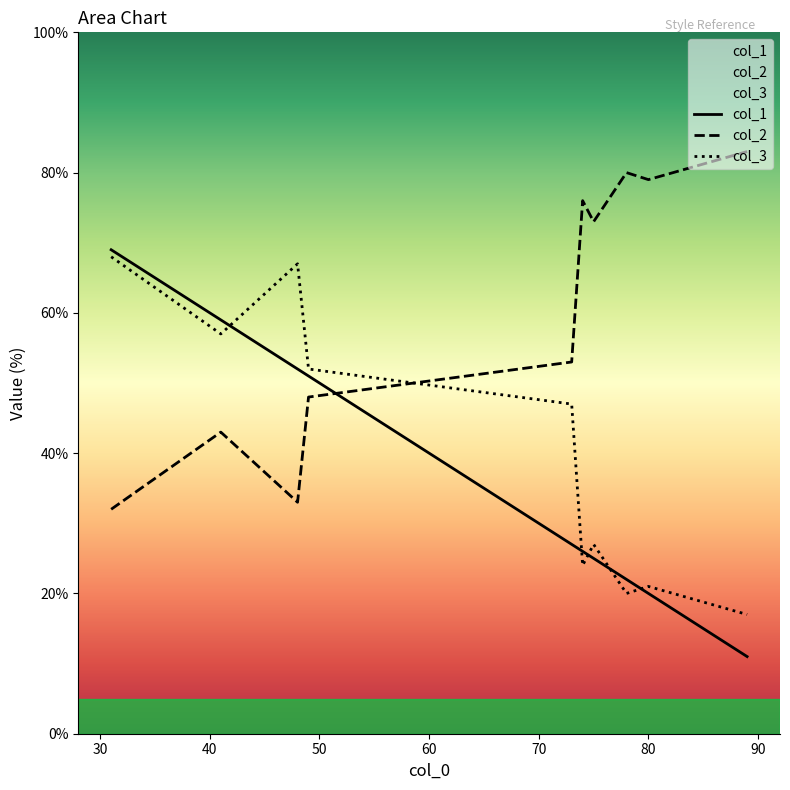

Which series has the largest total across all categories?

col_2